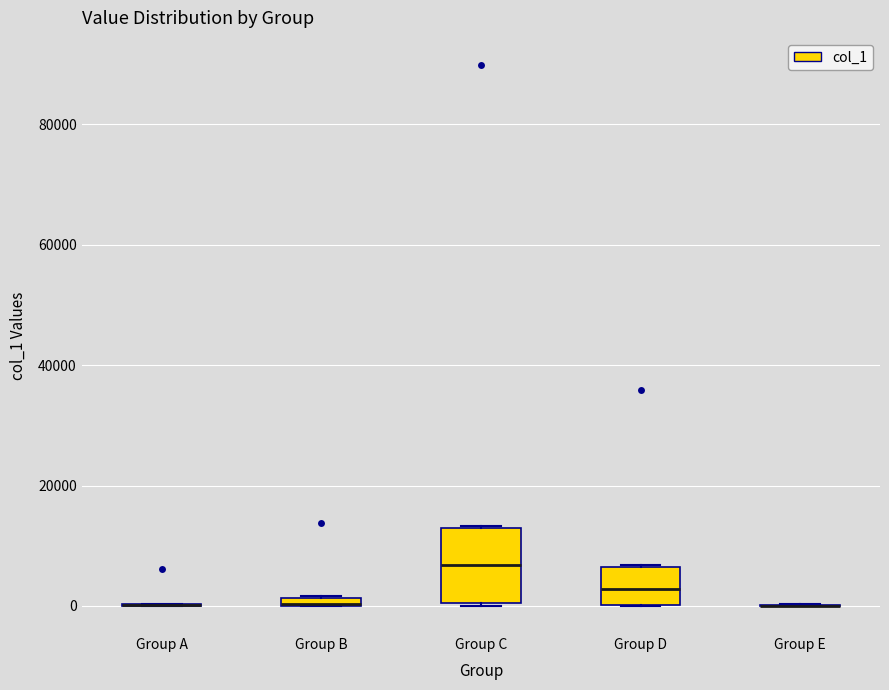

Where is the lower edge of the box for Group B on the y-axis? The values are not printed on the chart, so give them approximately, as read against the axis.

0